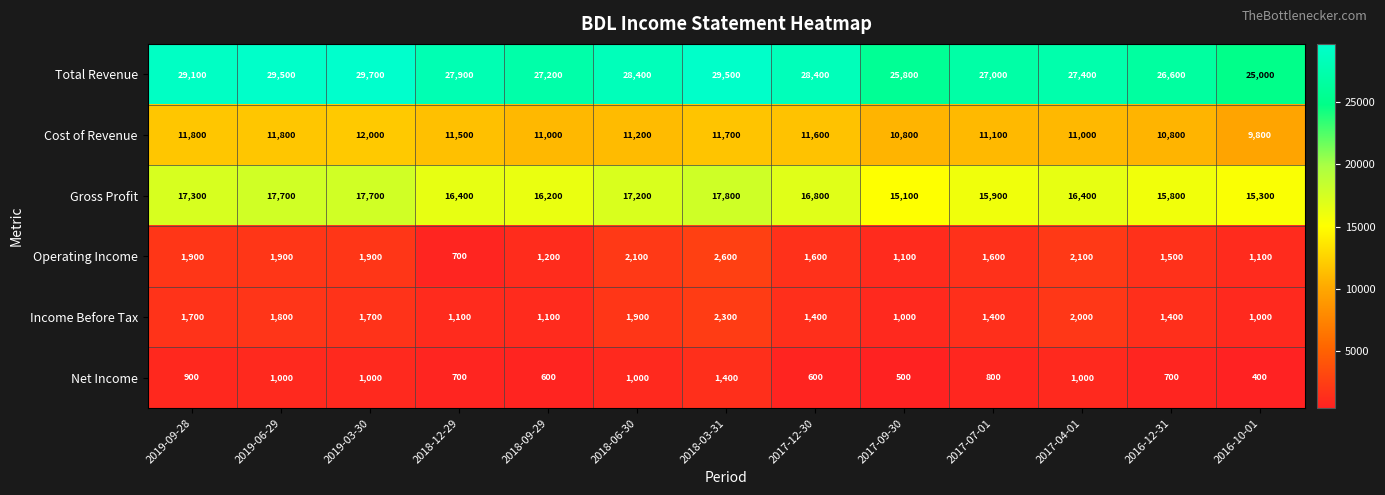

Where is Total Revenue nearest to the value 27350?

2017-04-01